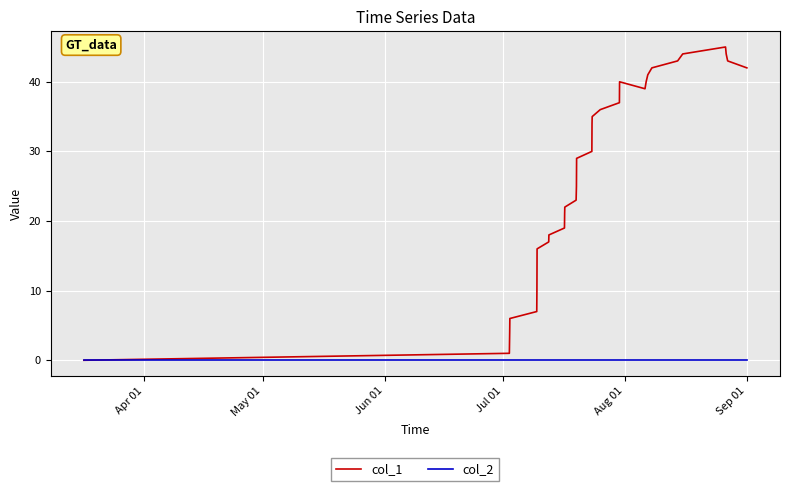

List the series in order of their overall mean, lowest first.

col_2, col_1